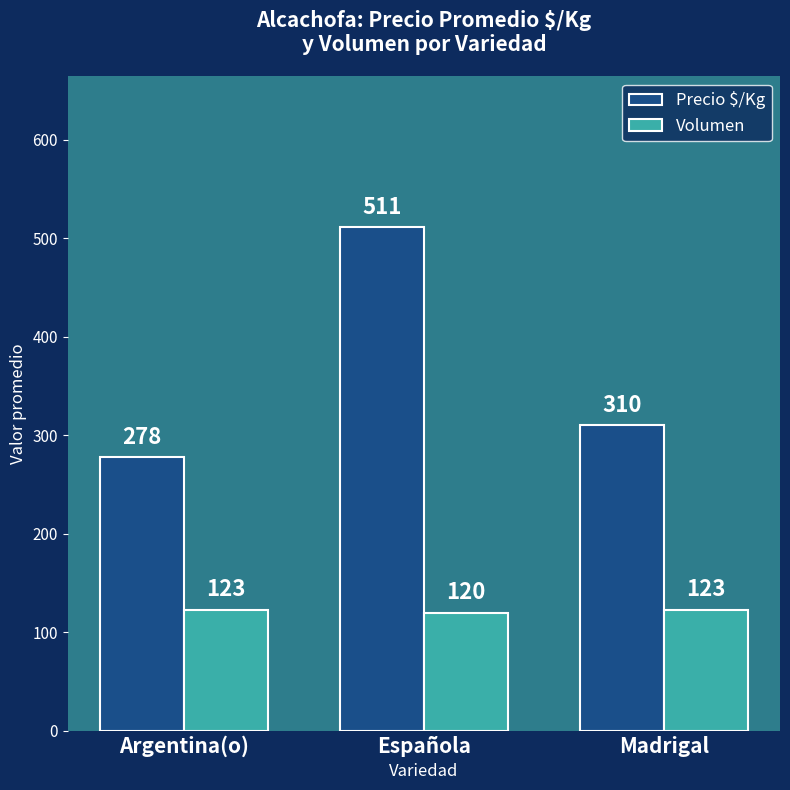

What is the approximate value of Precio $/Kg at Española?

511